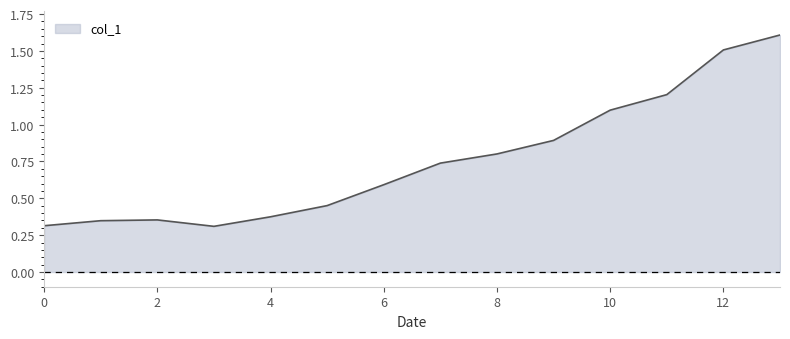

What is the maximum value shown in the chart?

1.6